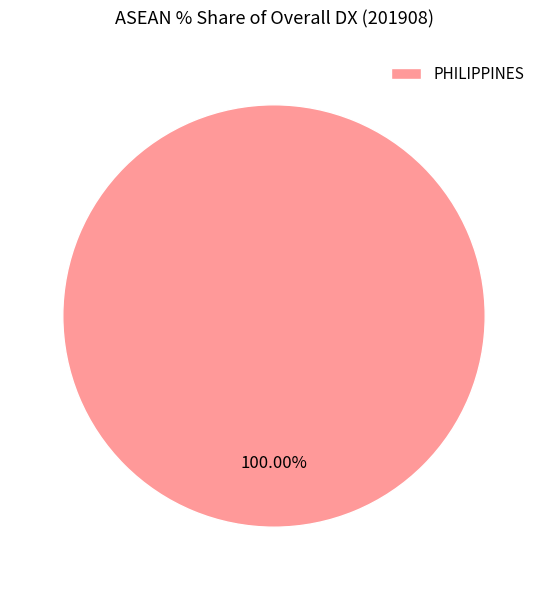

Is there any slice that represents more than half of the pie?

Yes